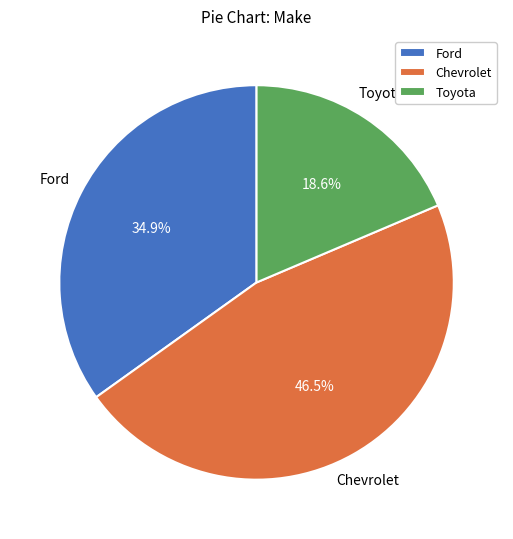

What percentage do Toyota and Ford together represent?

53.5%